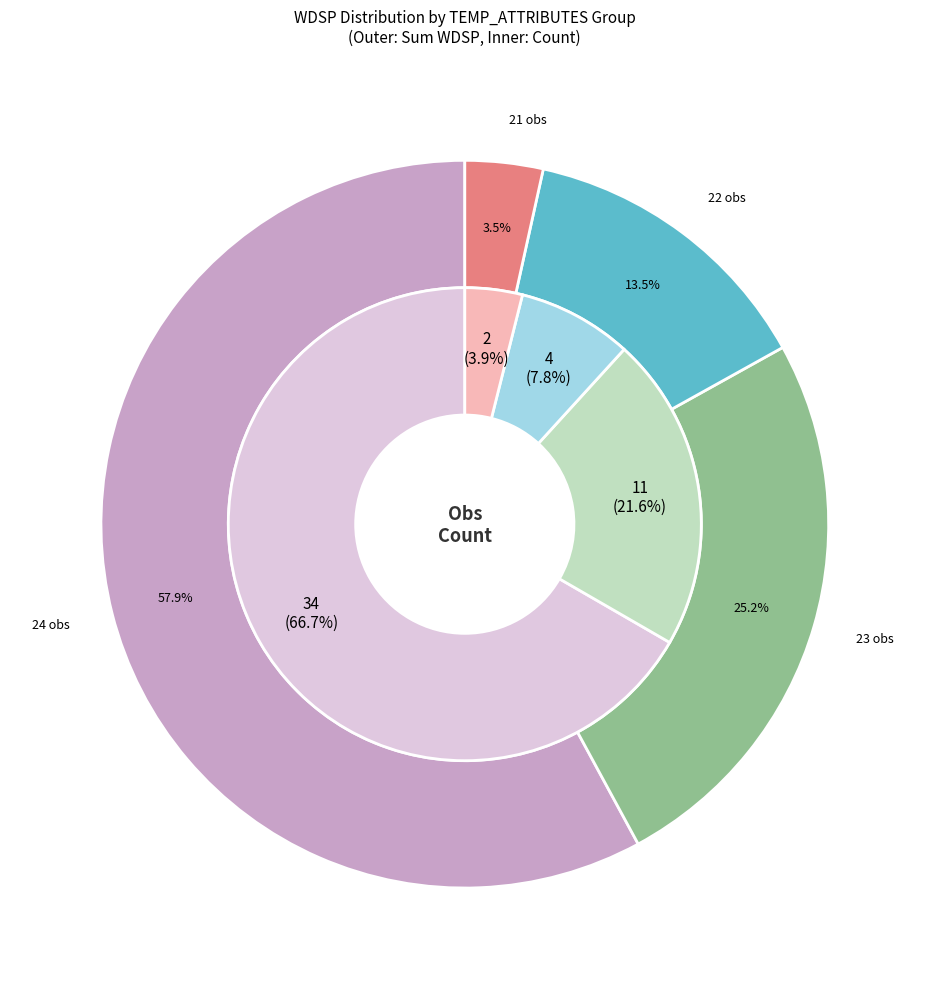

The TEMP 24 slice represents 15% of the pie. True or false?

False